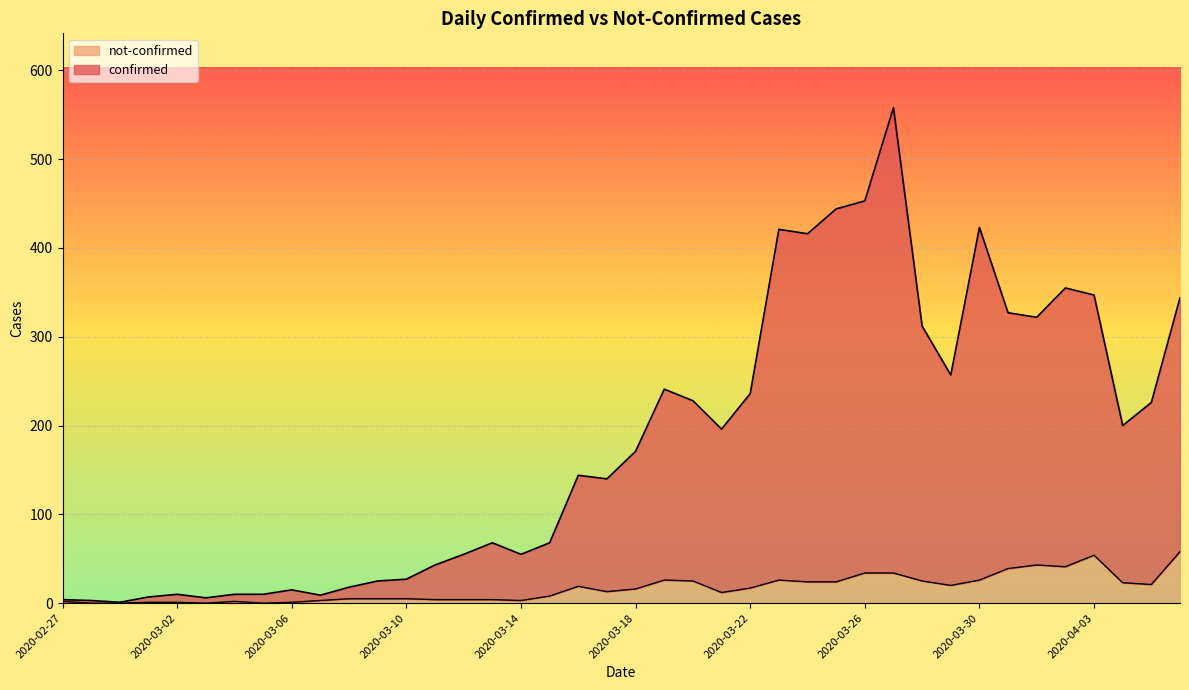

Which series has the widest spread of values?

confirmed